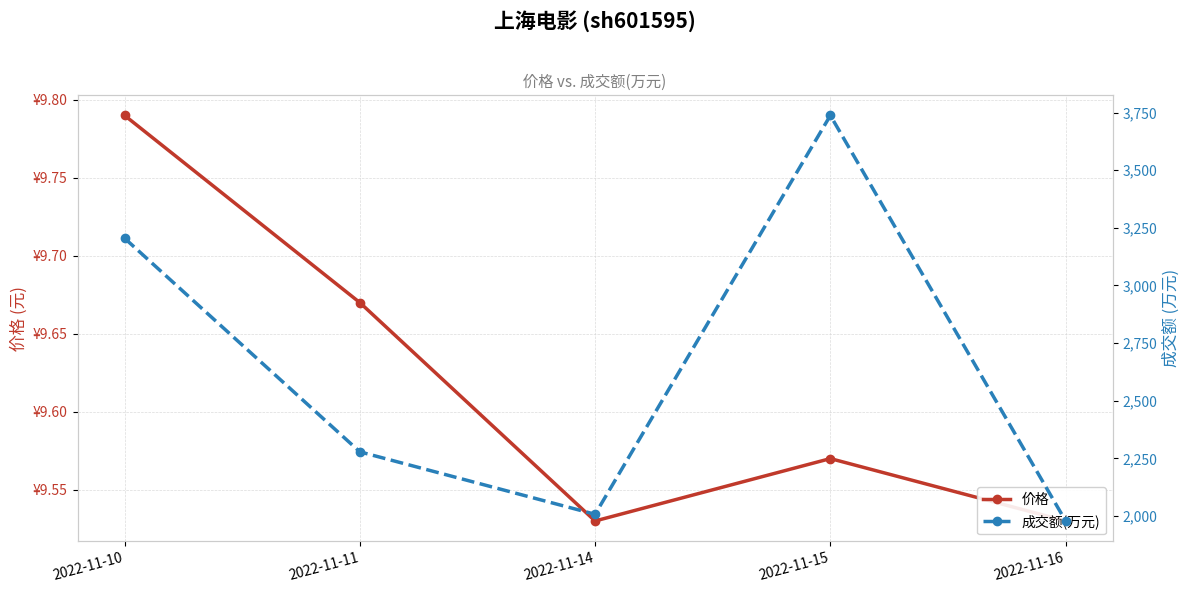

What is the value of the 价格 point at the 4th from the left?

9.6